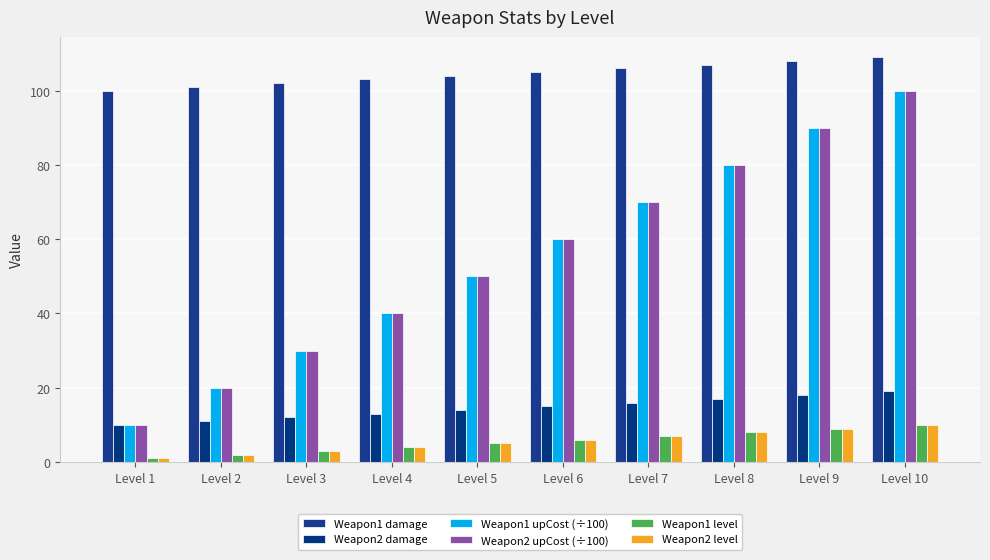

How many Weapon1 level values are between 3 and 8?

6